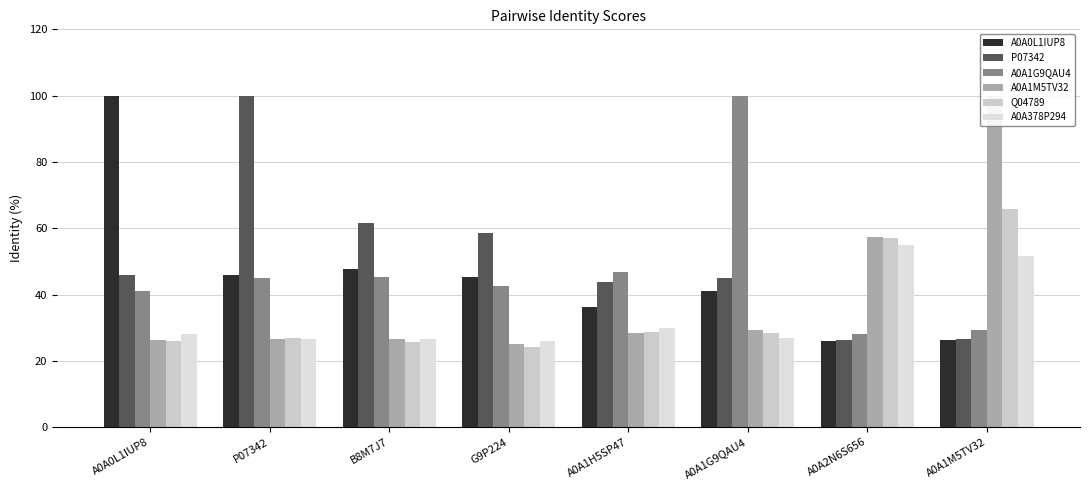

What is the smallest value displayed?

24.1